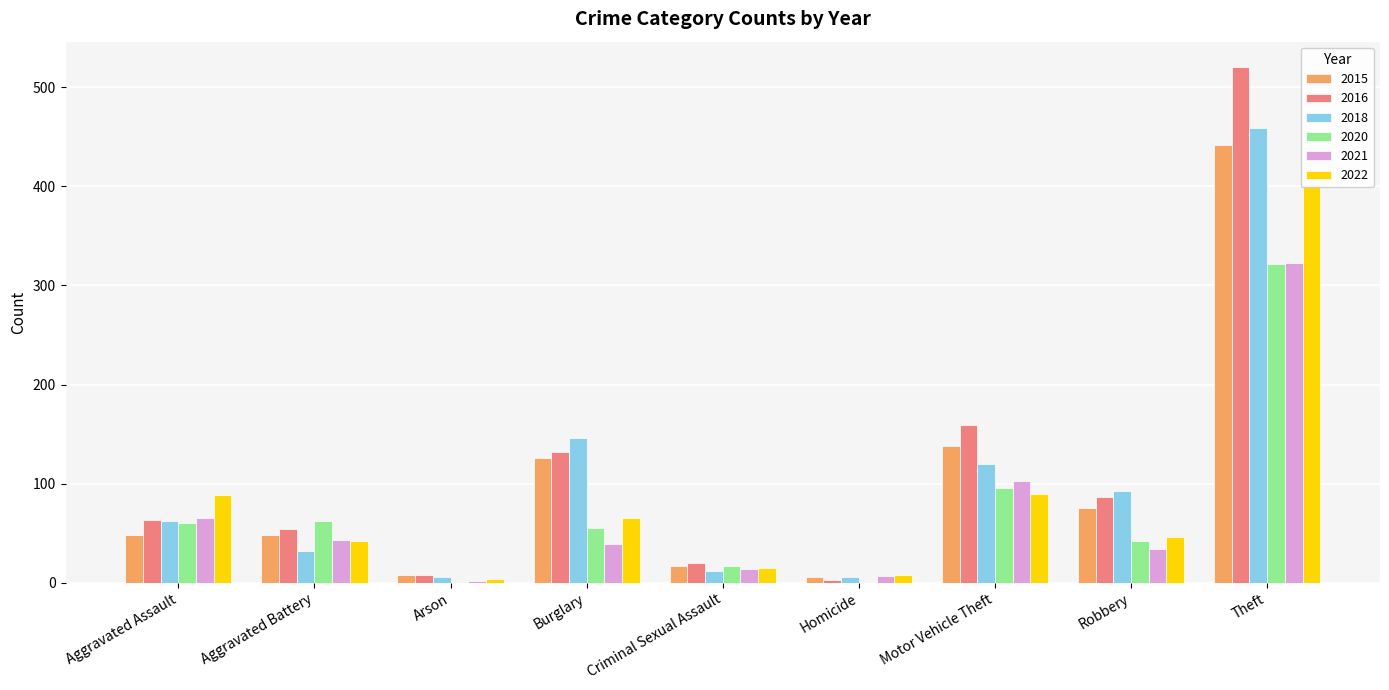

Between Burglary and Theft, which series saw the biggest shift?

2016